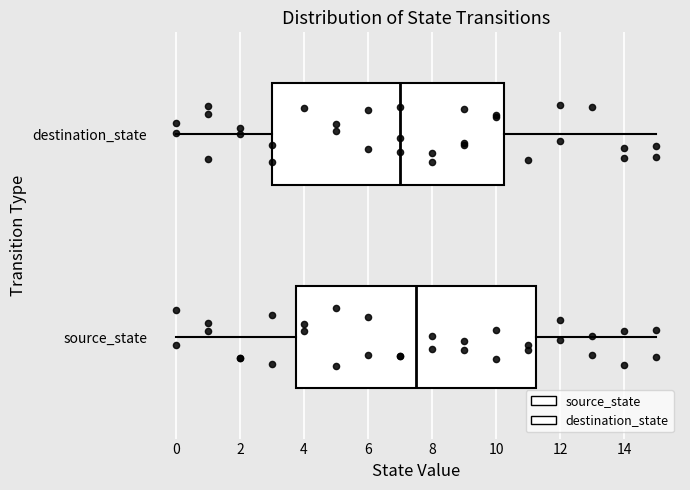

Reading bottom to top, transcribe this box plot: for each box, give where its median line is, the range the box spans, and where its two whiskers end, as read against the x-axis. The values are not printed on the chart, so give them approximately, as read against the axis.

source_state: median 7.6, box 3.8 to 11.2, whiskers 0.0 to 15.0
destination_state: median 7.0, box 3.0 to 10.2, whiskers 0.0 to 15.0